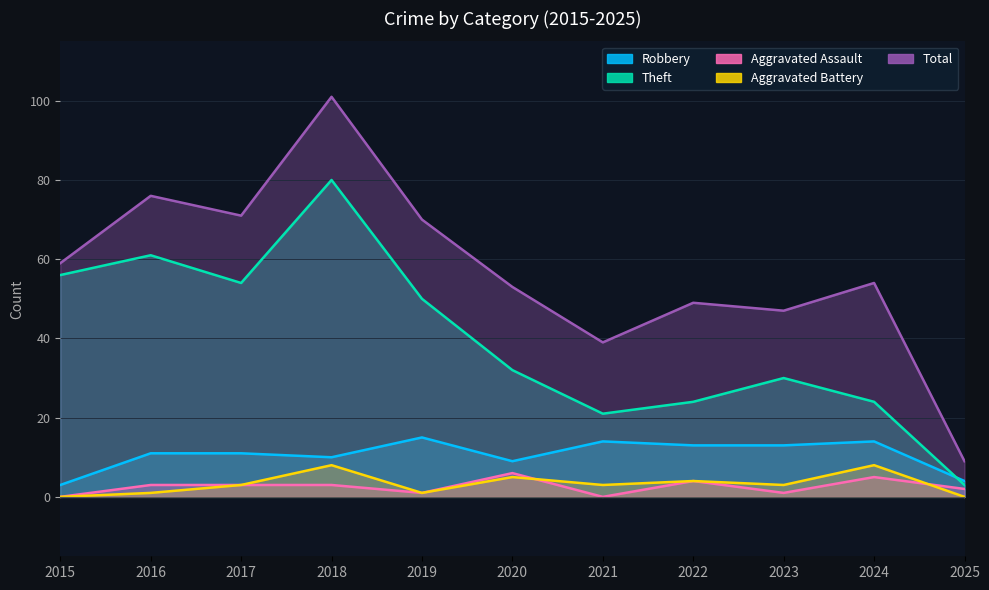

What is the difference between the Aggravated Assault values at 2021 and 2024?

5